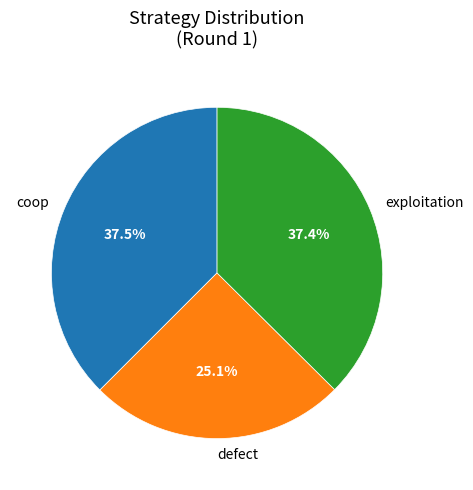

Count the number of slices in the pie.

3